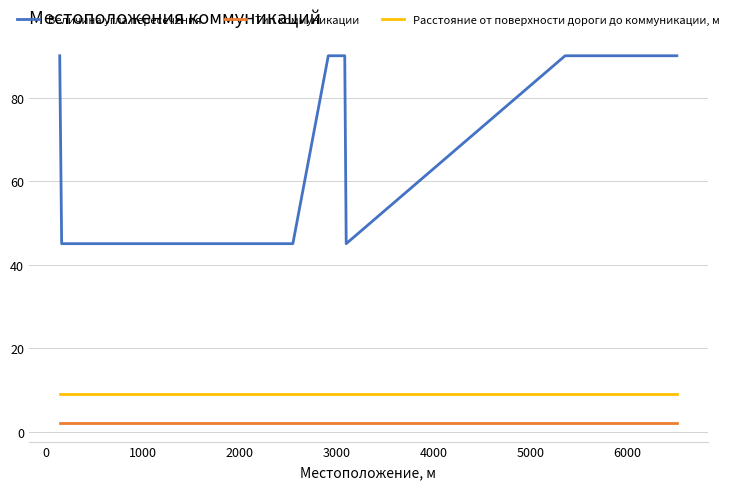

Which series has the largest total across all categories?

Величина угла пересечения